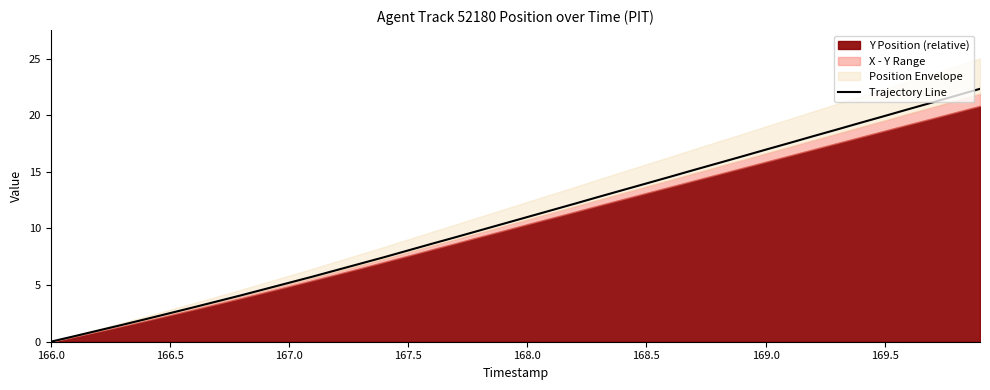

True or false: the data has more than 2 interior local peaks.

False